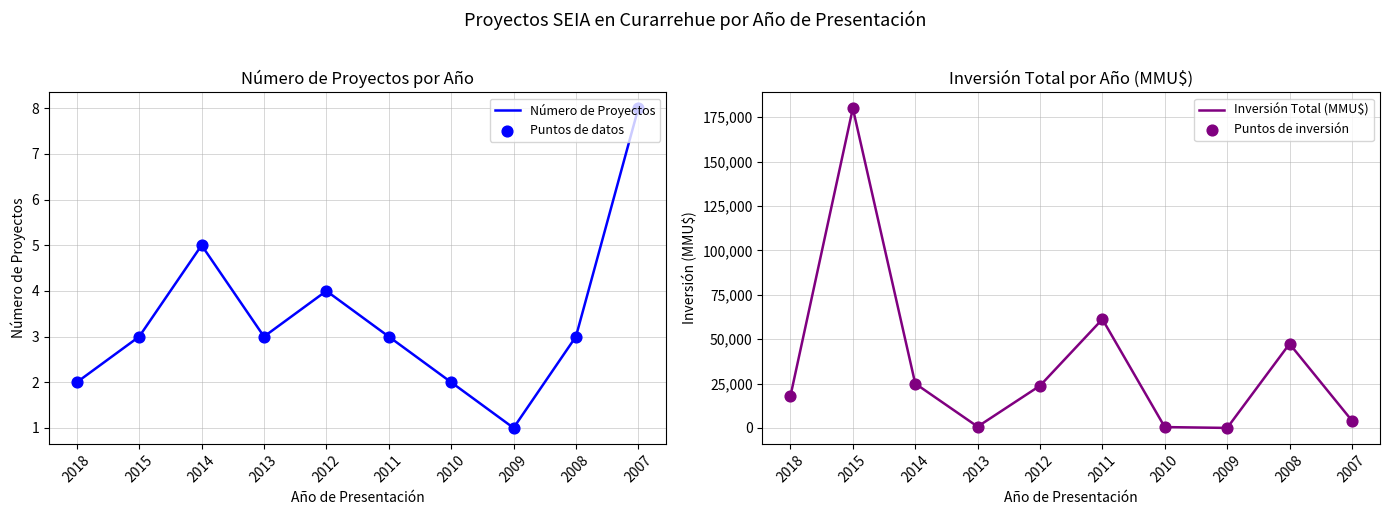

What are all the series names shown in the legend?

Número de Proyectos, Puntos de datos, Inversión Total (MMU$), Puntos de inversión